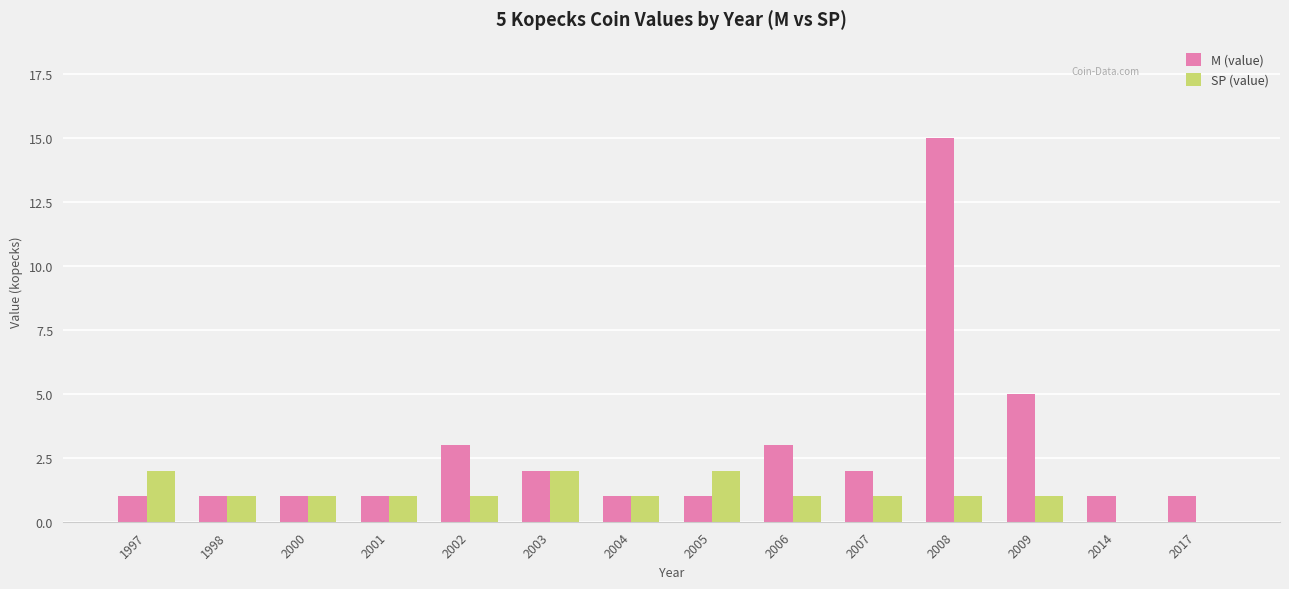

What are all the series names shown in the legend?

M (value), SP (value)